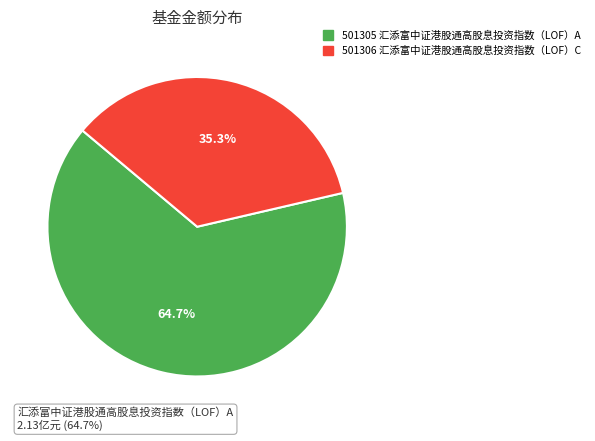

To the nearest percent, what percentage of the pie is 汇添富中证港股通高股息投资指数（LOF）A?

65%